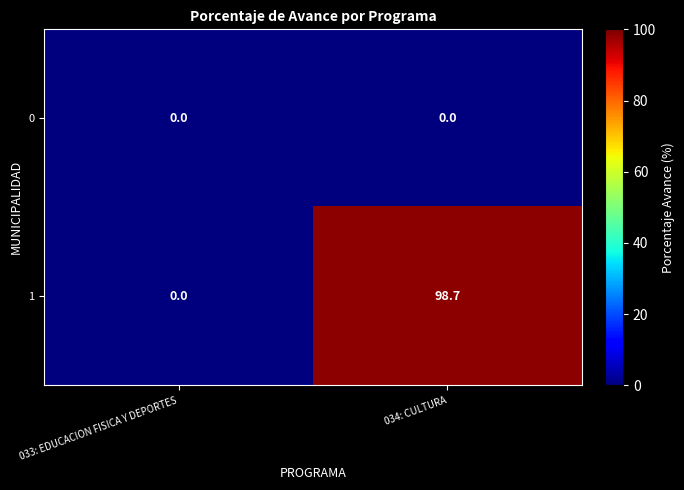

Which series has the largest range (max minus min)?

1